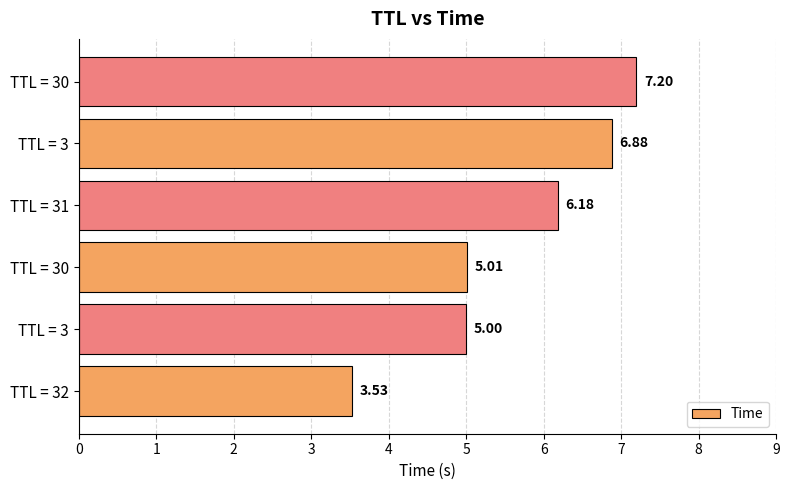

How many bars are there in total?

6